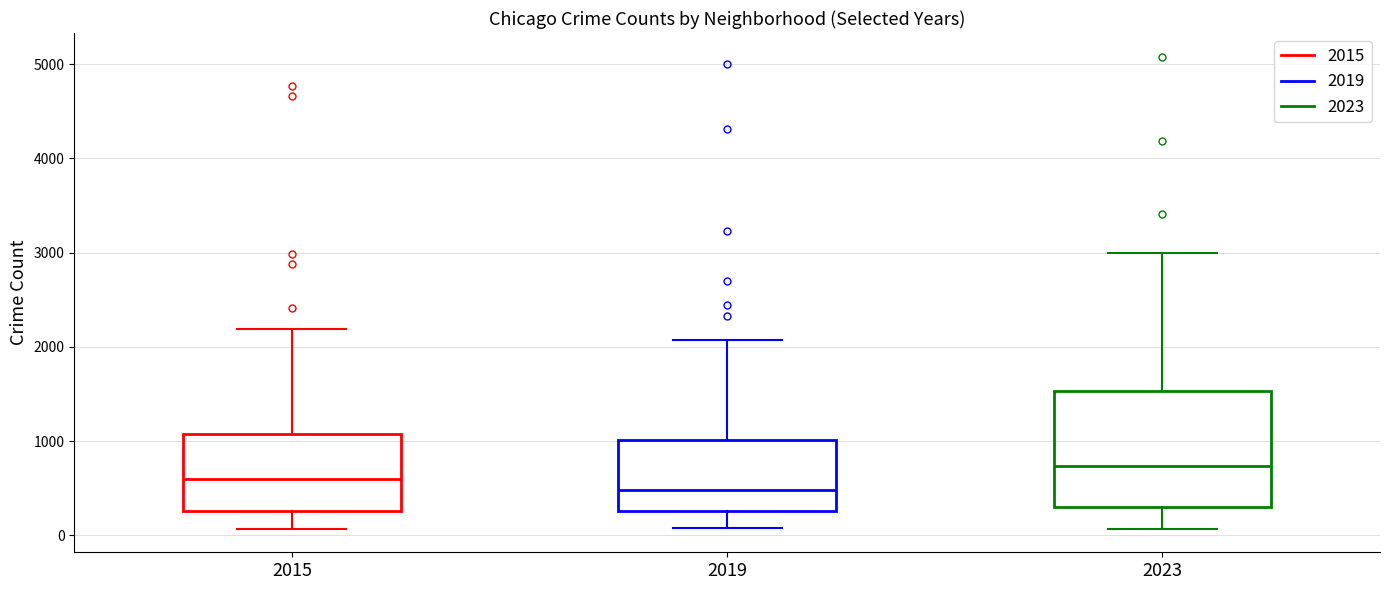

Where does the upper whisker of the box at x = 2015 end on the y-axis? The values are not printed on the chart, so give them approximately, as read against the axis.

2200